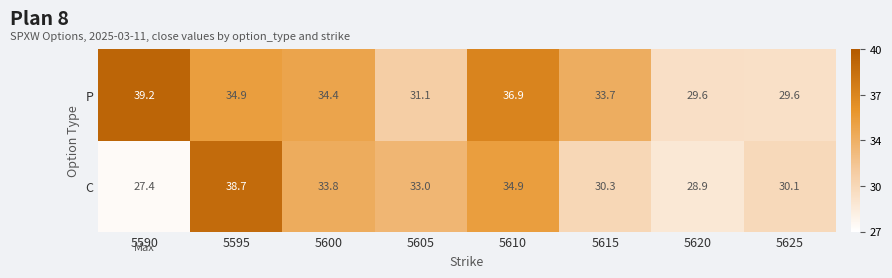

Which series has the largest total across all categories?

P